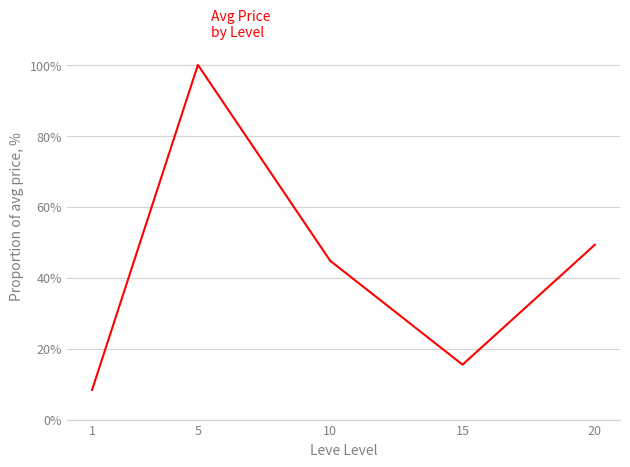

Does the chart have visible grid lines?

Yes